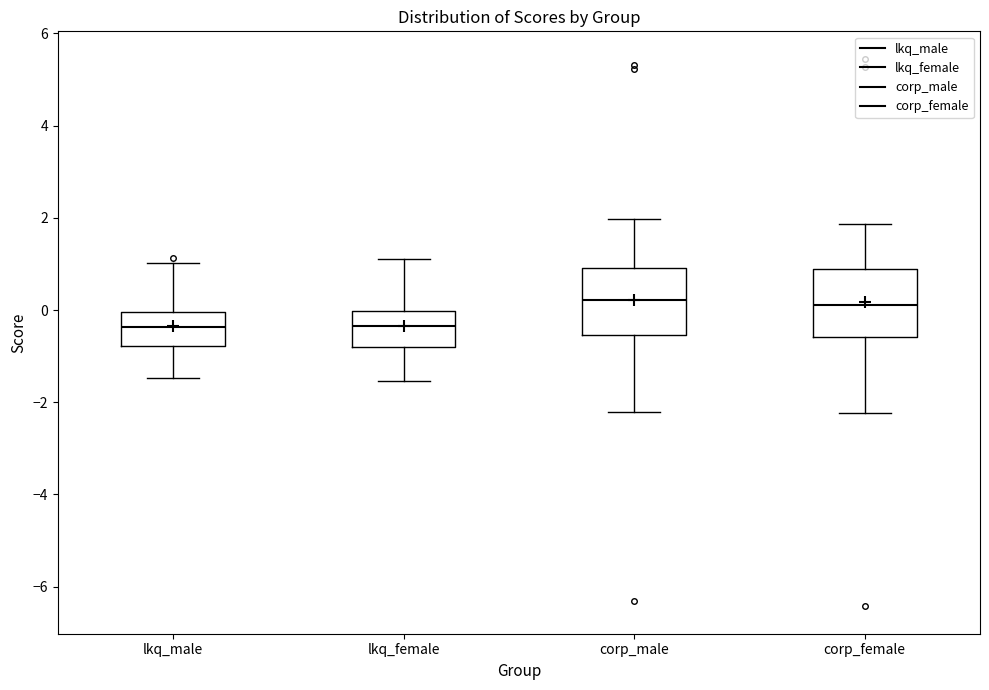

Where does the upper whisker of the box for corp_female end on the y-axis? The values are not printed on the chart, so give them approximately, as read against the axis.

1.8